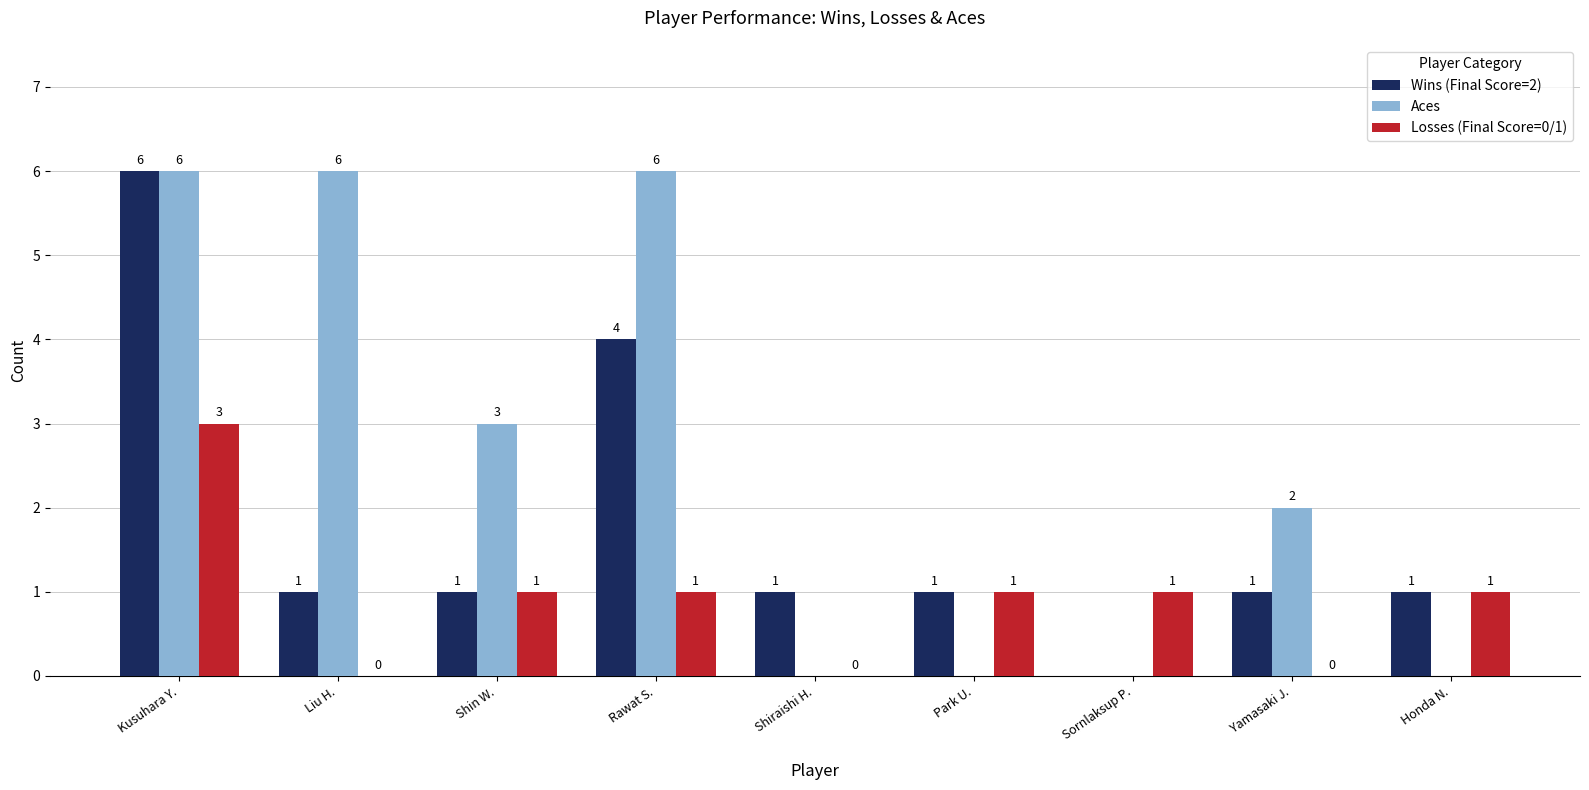

What is the total value across all series at Rawat S.?

11